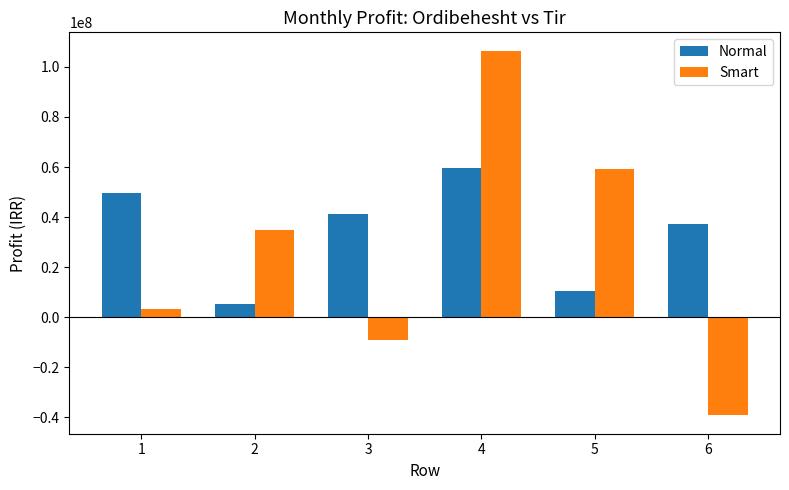

What is the value of the Normal bar at the 1st from the left?

49441151